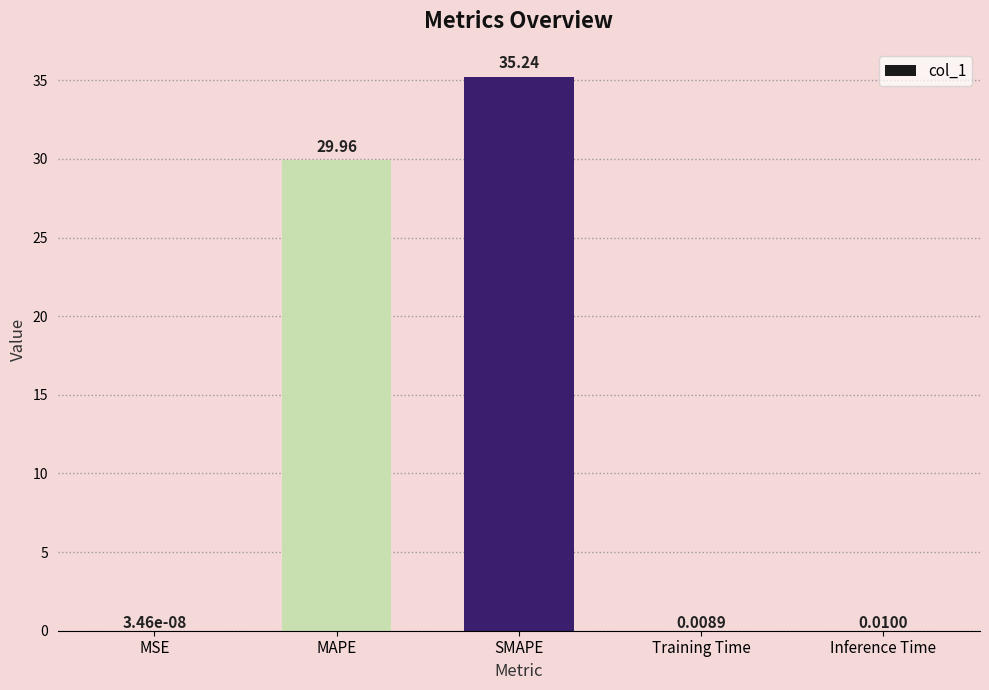

Which label corresponds to the largest value in the chart?

SMAPE